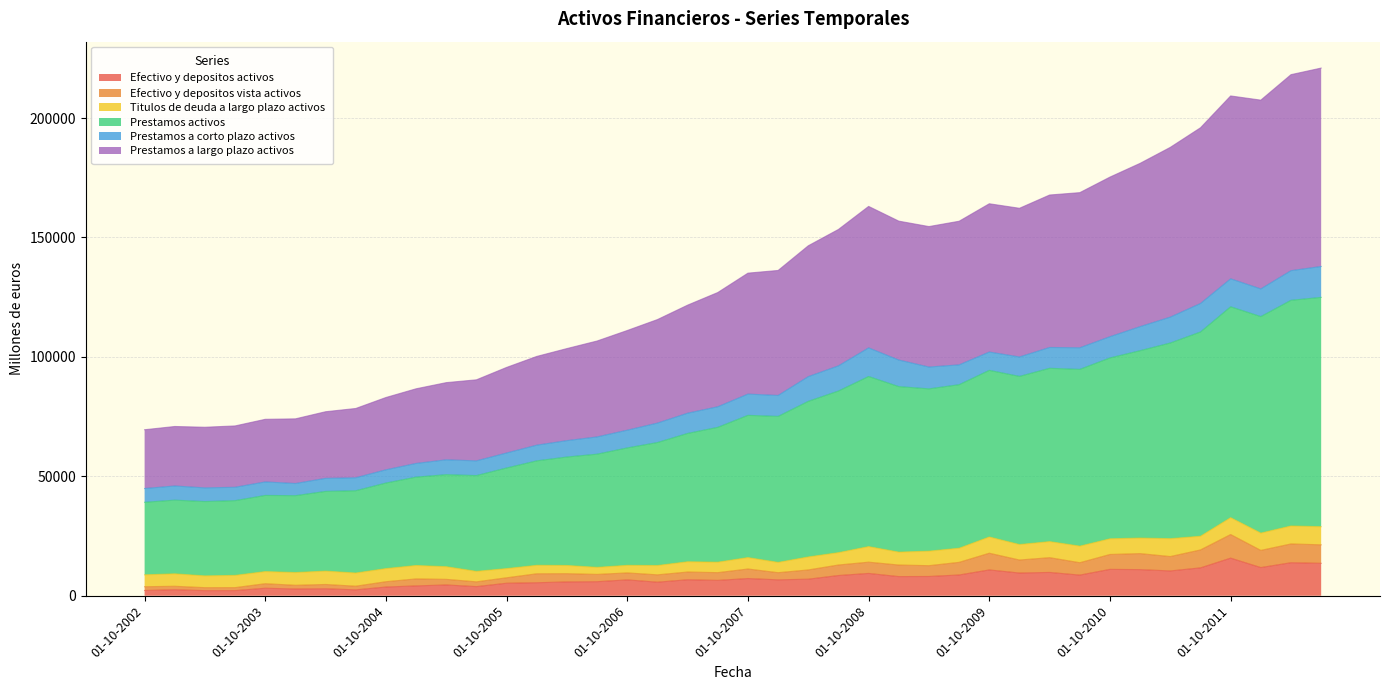

How many categories are shown in the chart?

40